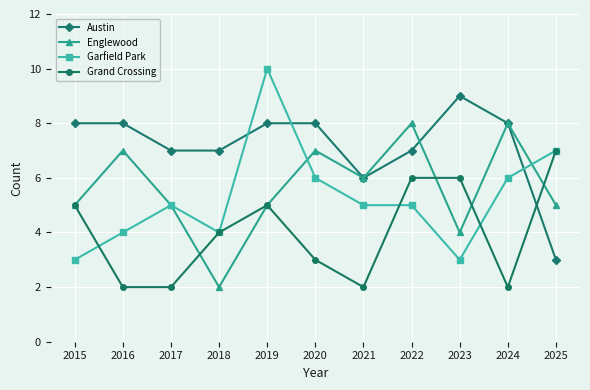

Read the Austin value at 2023.

9